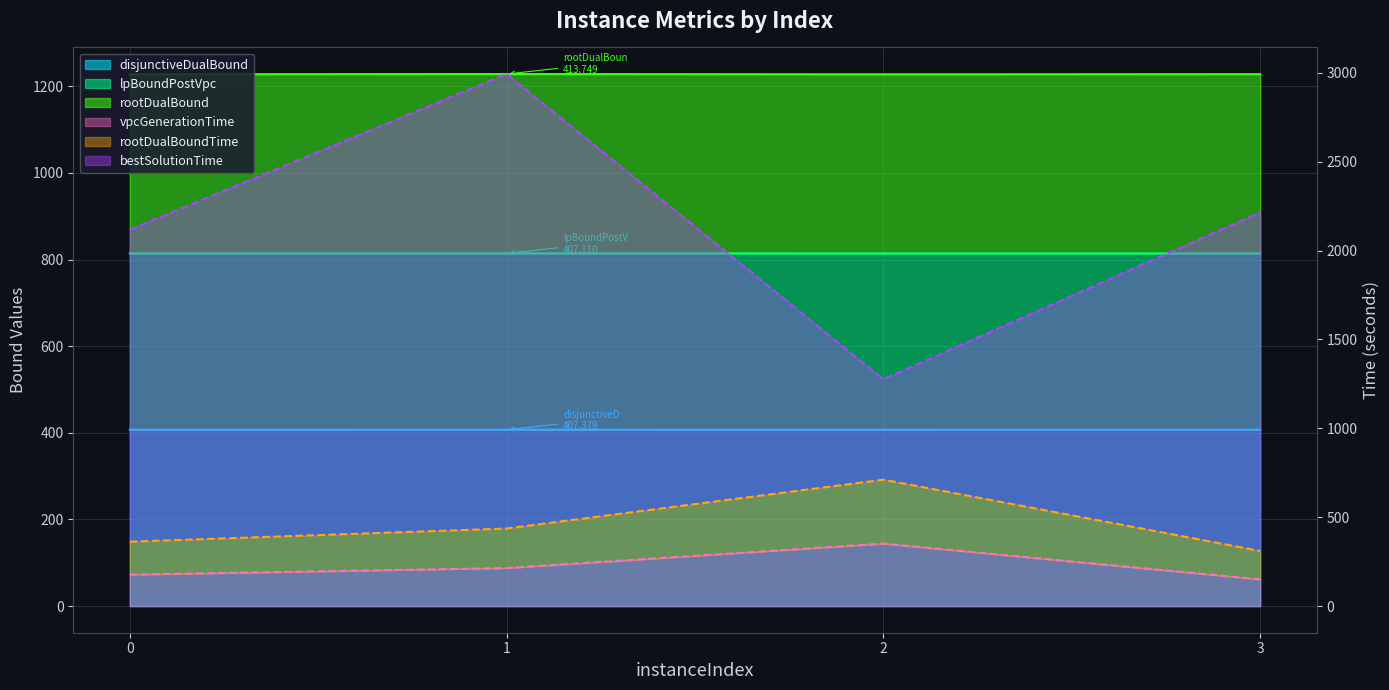

What is the greatest value displayed?

2993.4